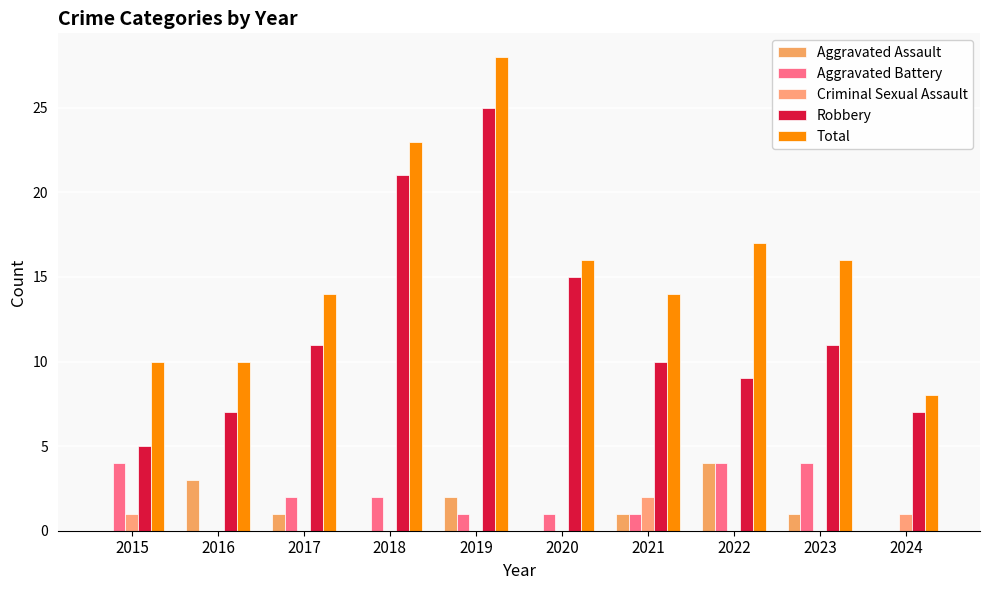

Which series has the largest range (max minus min)?

Robbery